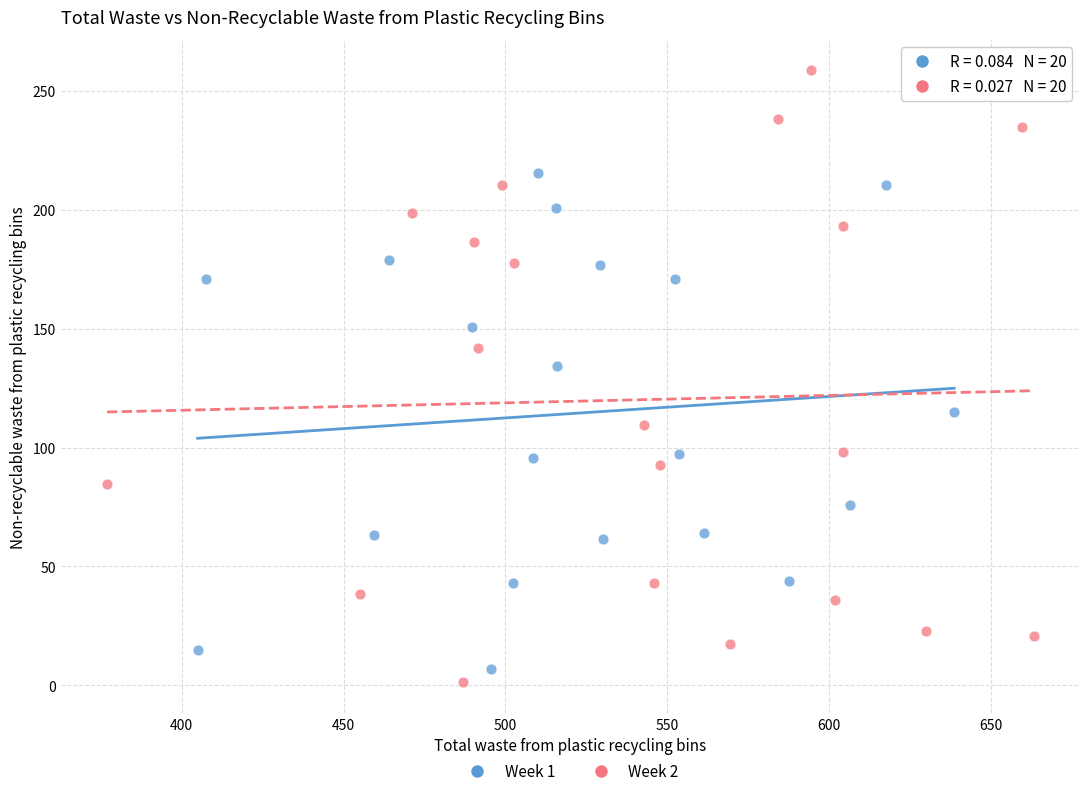

Which series has the widest spread of Y values?

Week 2